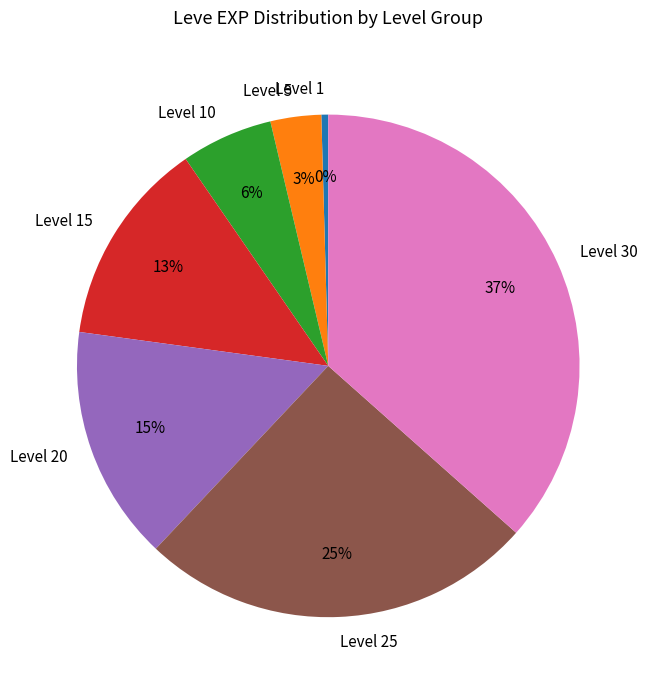

Which category has the smallest portion of the pie?

Level 1